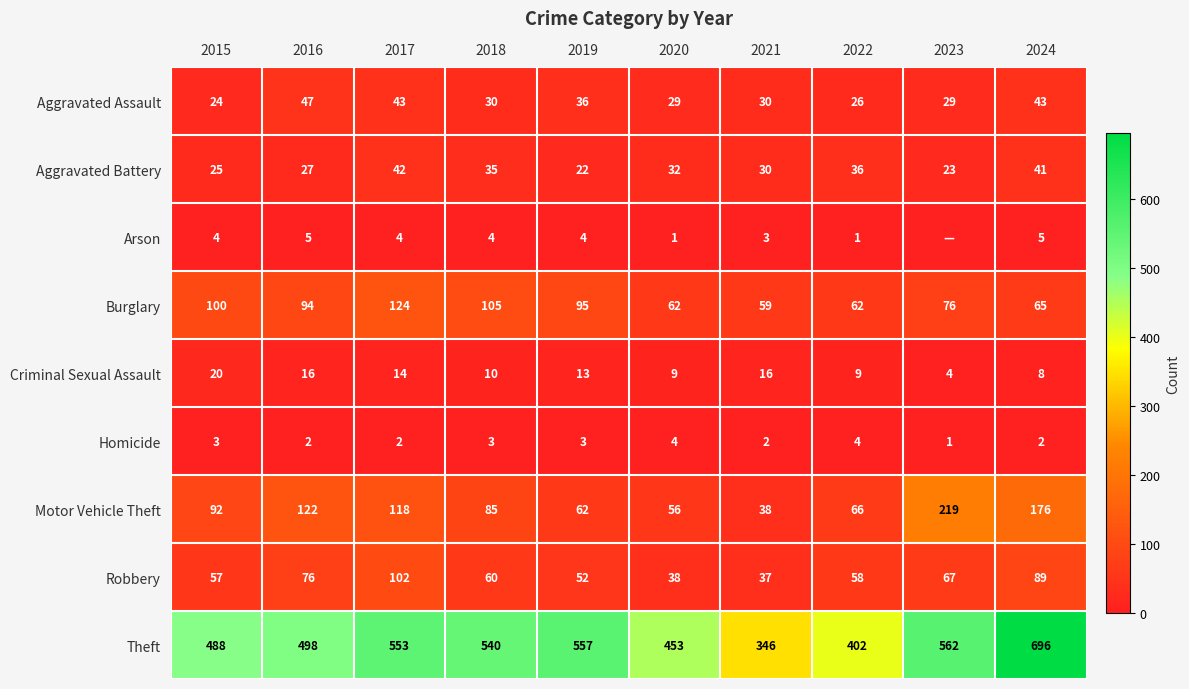

Which category has the highest value in the Criminal Sexual Assault series?

2015